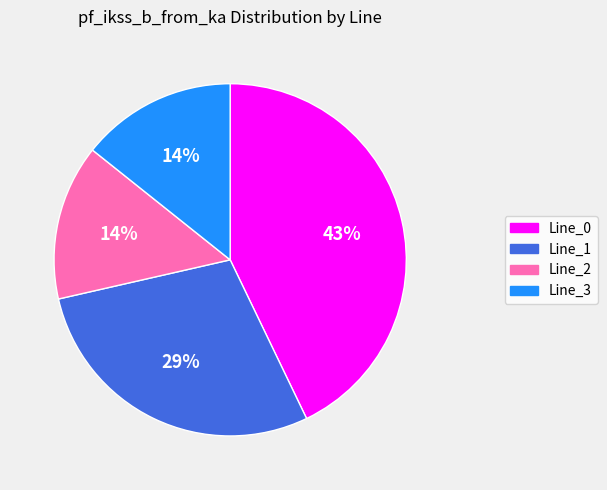

Which slice is the largest?

Line_0